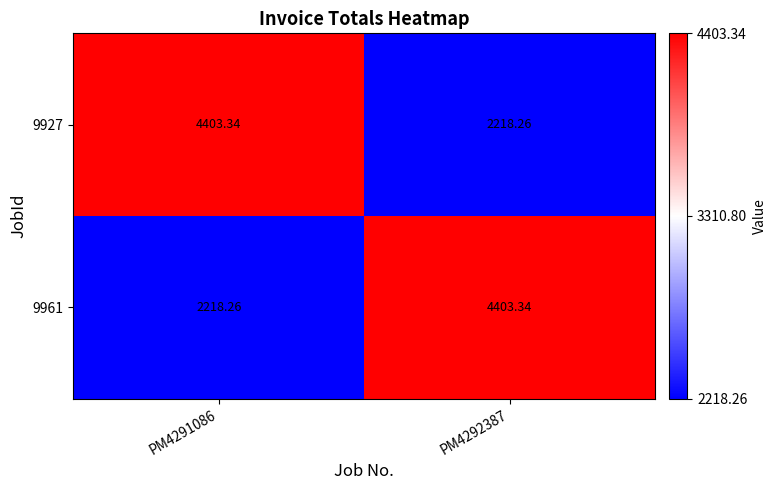

Is the value of 9927 at PM4291086 greater than the value of 9961 at PM4291086?

Yes